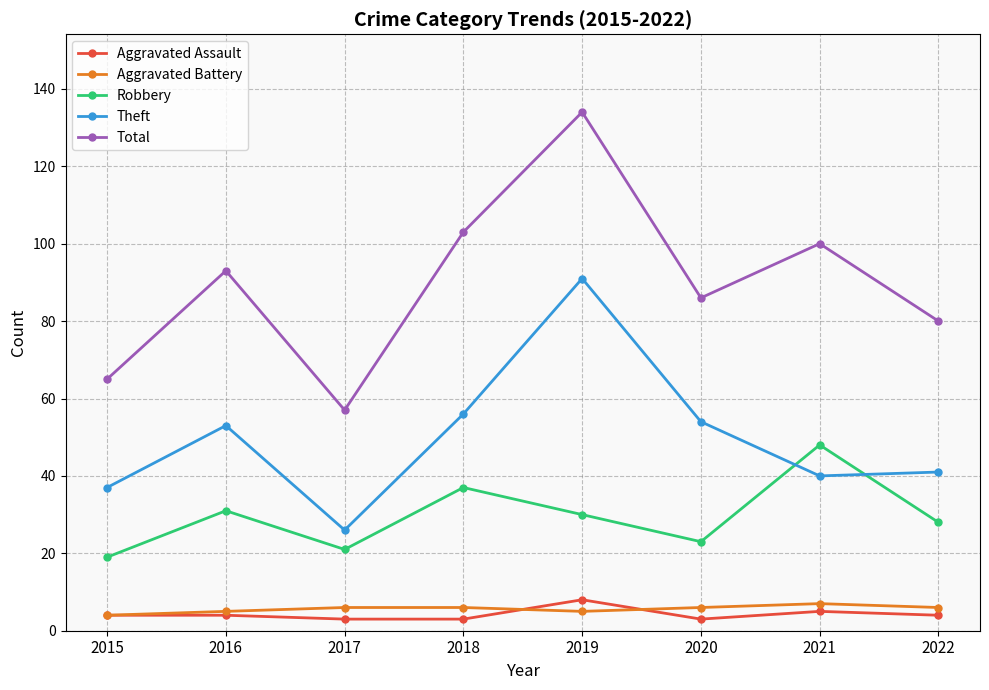

At how many categories does at least one series exceed 82?

5